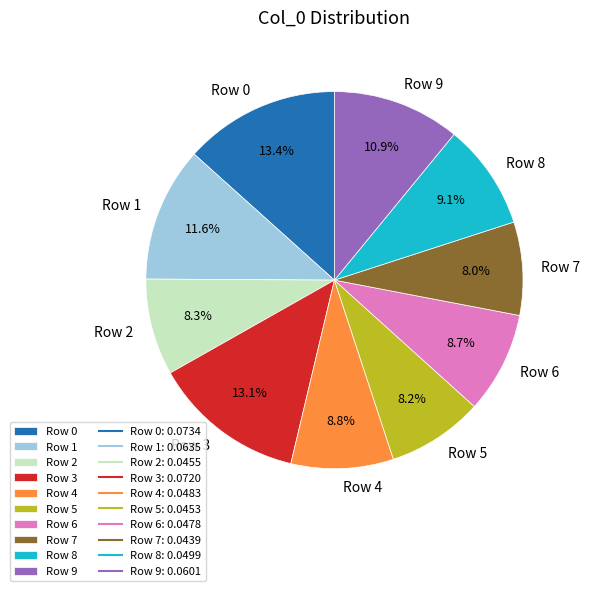

Count the number of slices in the pie.

10